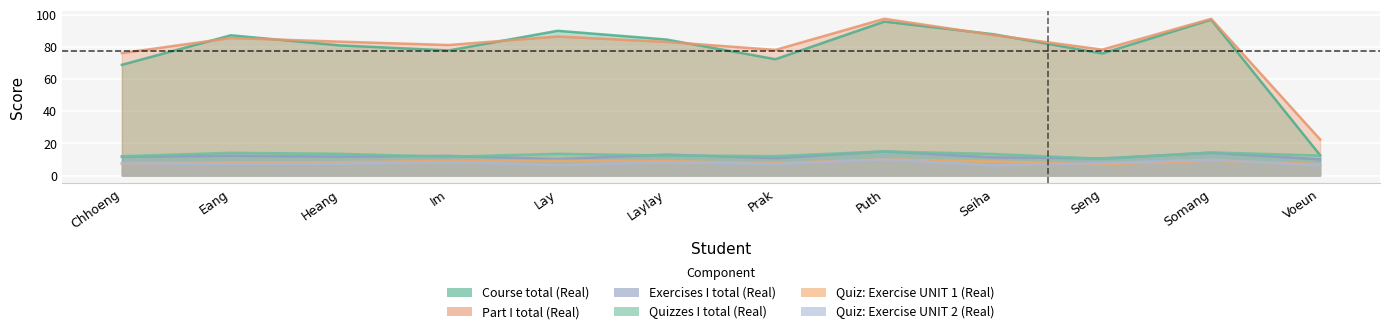

How many intersections are there between Course total (Real) and Part I total (Real)?

6